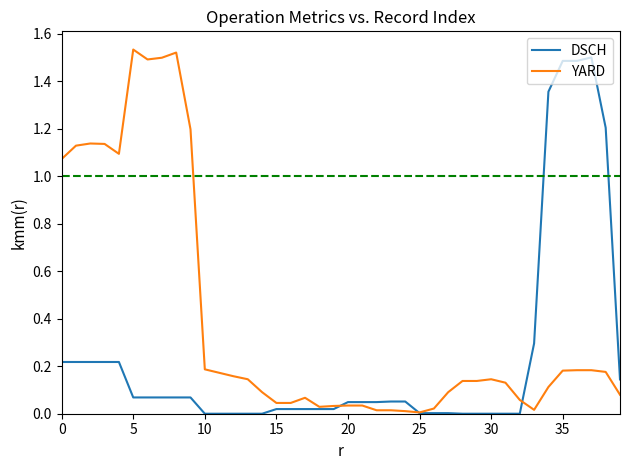

Which series has the largest total across all categories?

YARD